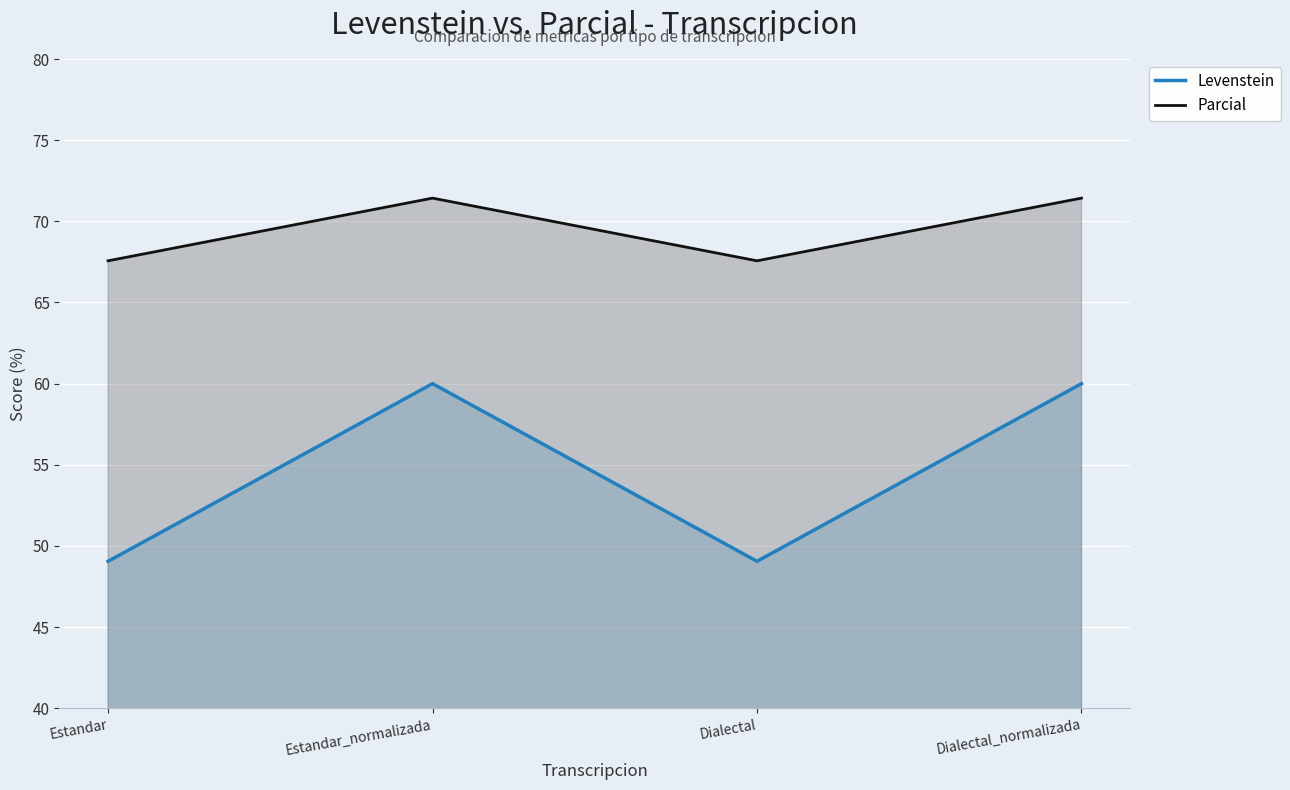

What is the total value across all series at Estandar?

116.6